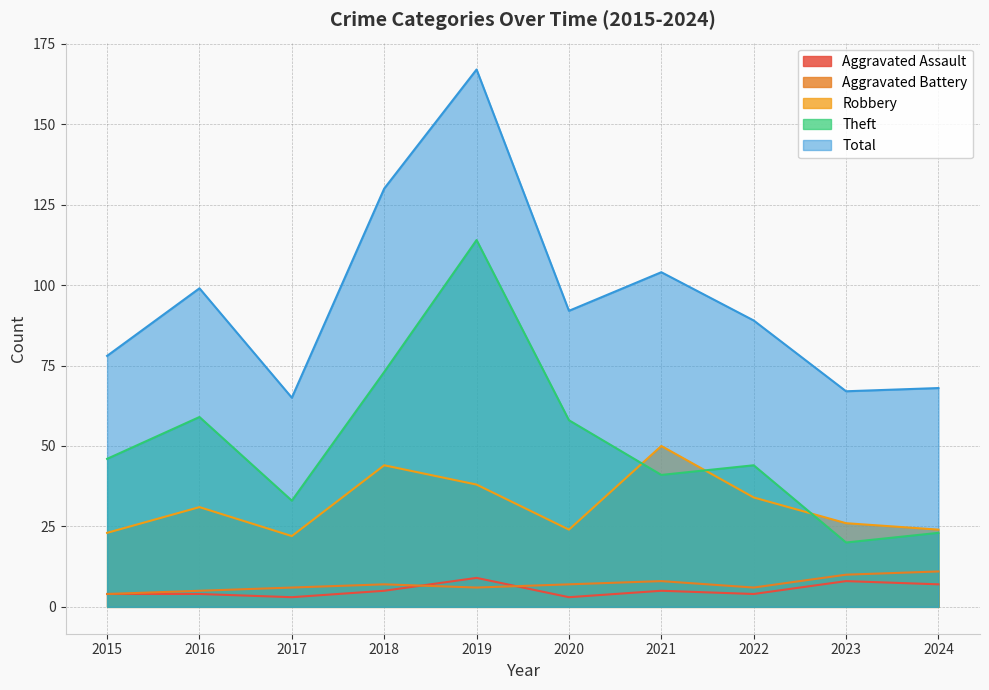

True or false: Aggravated Battery and Robbery cross at least once.

False